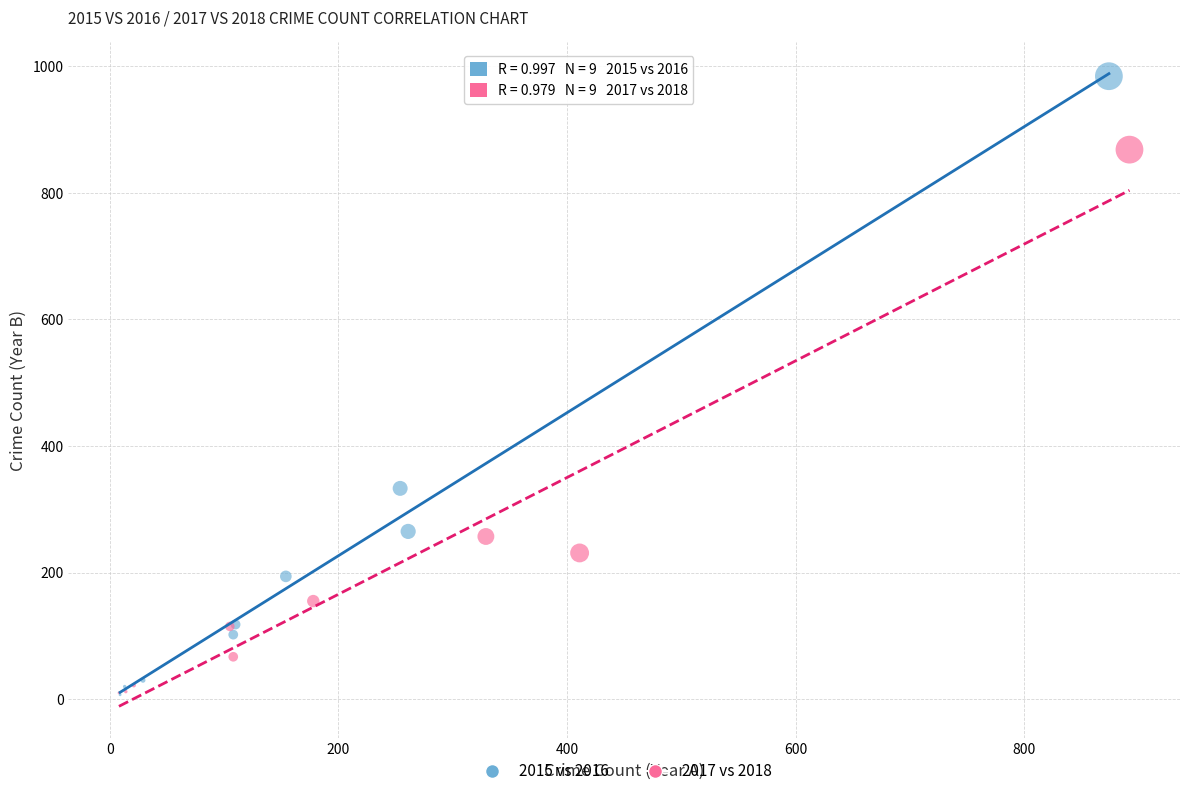

What are all the series names shown in the legend?

2015 vs 2016, 2017 vs 2018